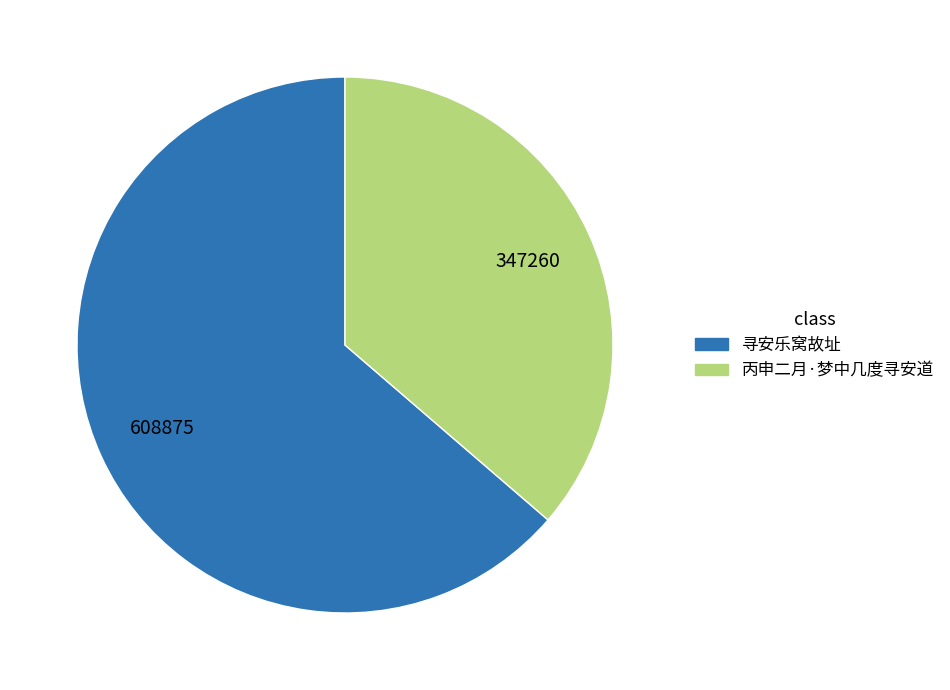

Count the number of slices in the pie.

2